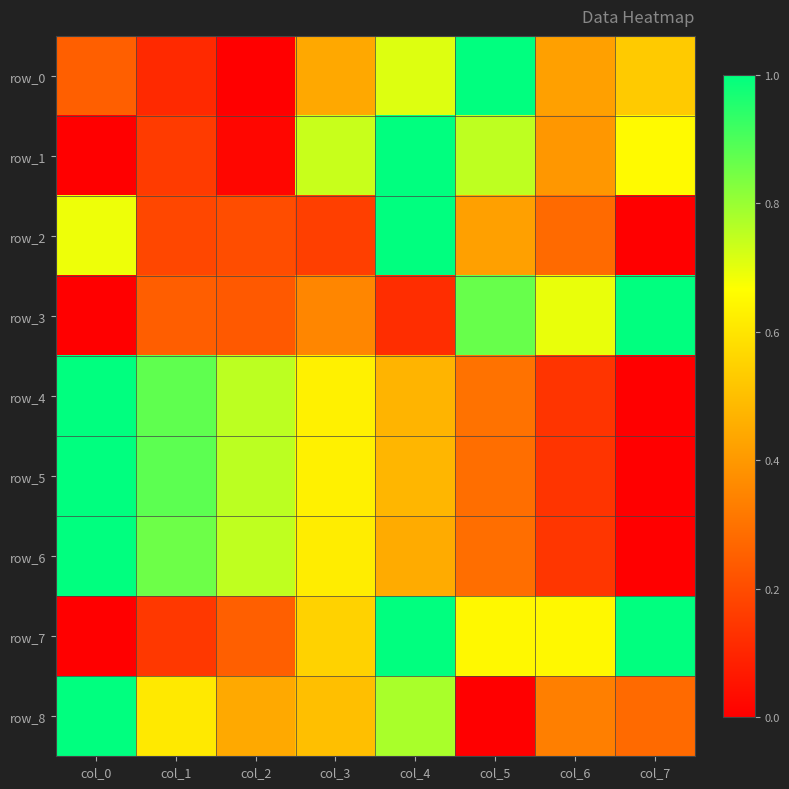

How many row_3 values are between 0 and 1?

8